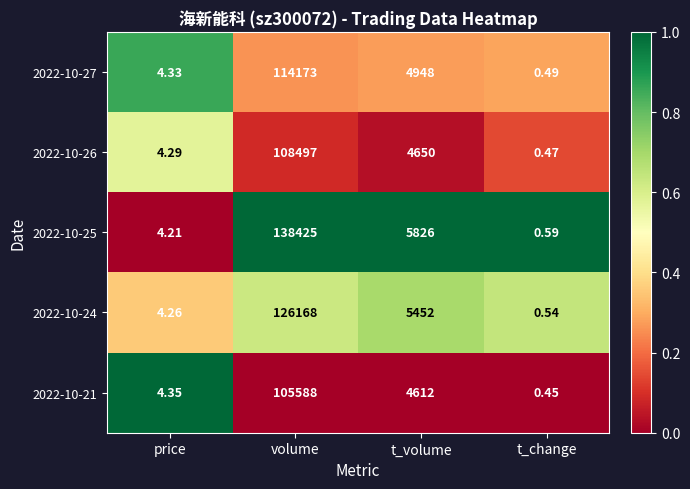

Where is 2022-10-27 nearest to the value 57086?

t_volume